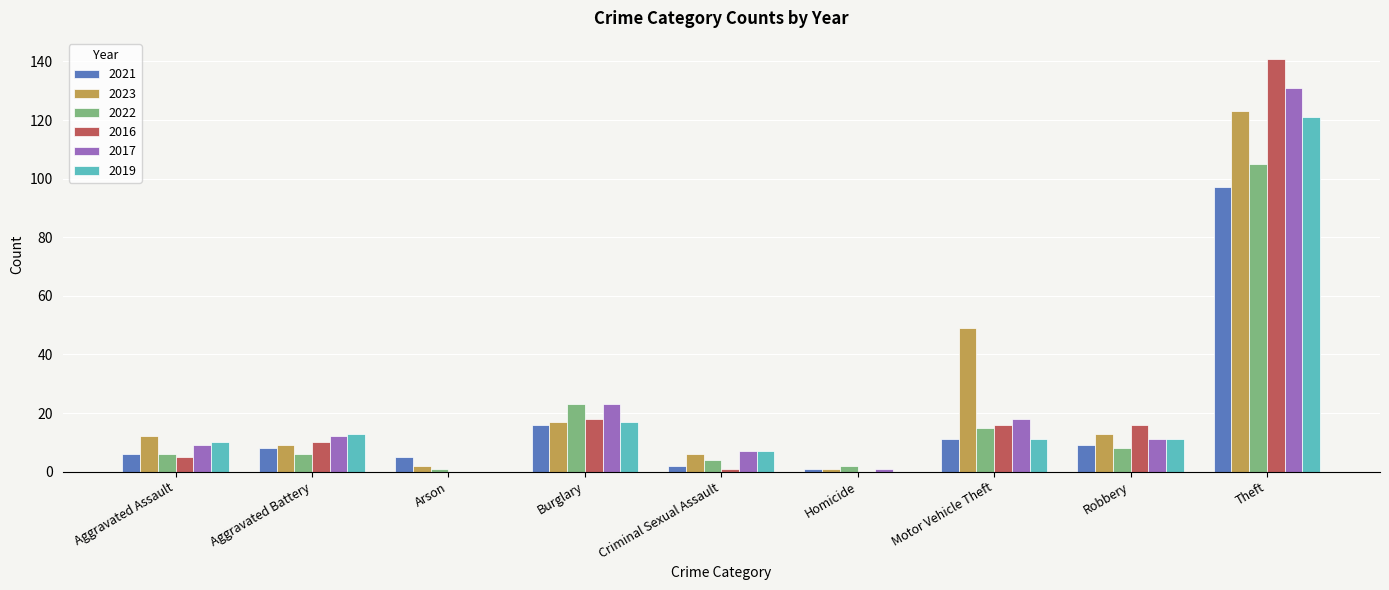

What is the total value across all series at Arson?

8